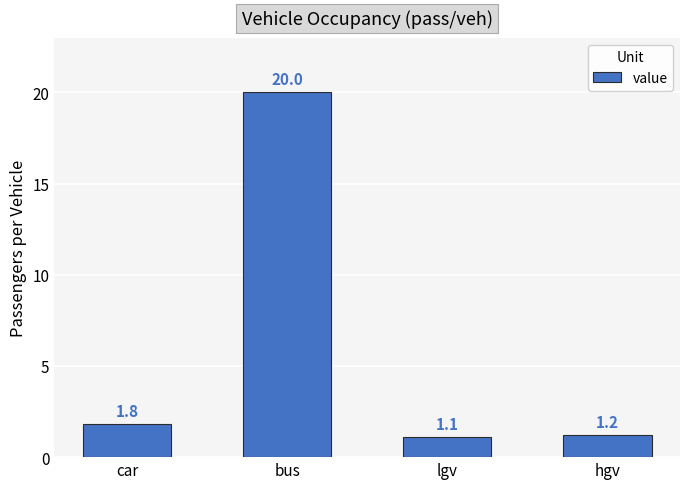

At which label is the value closest to 10?

car